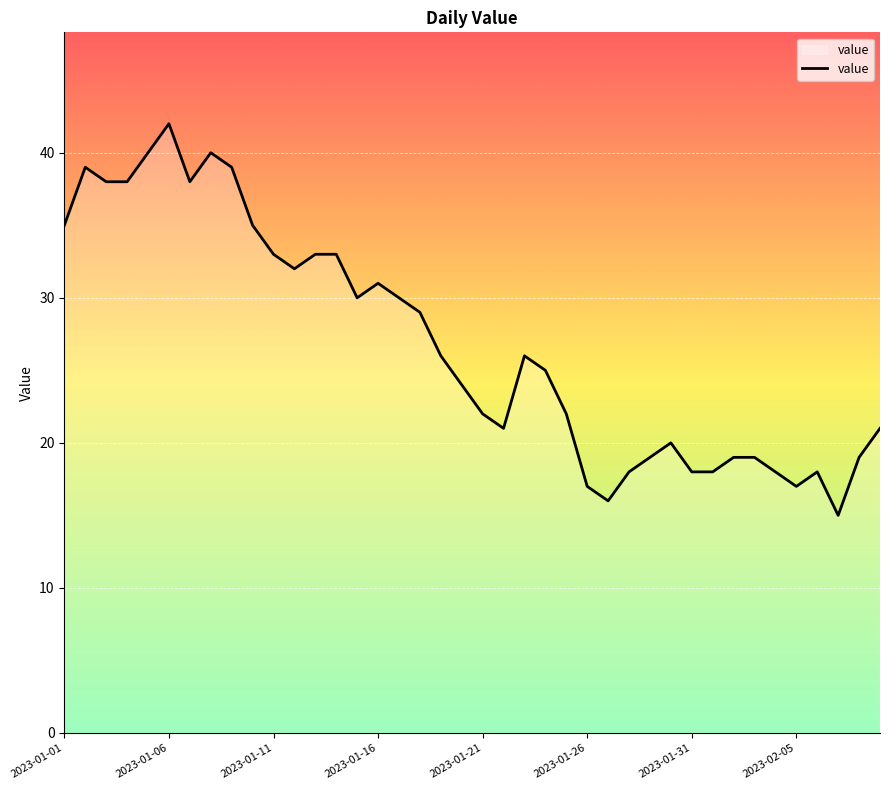

What is the difference between the maximum and minimum values?

27